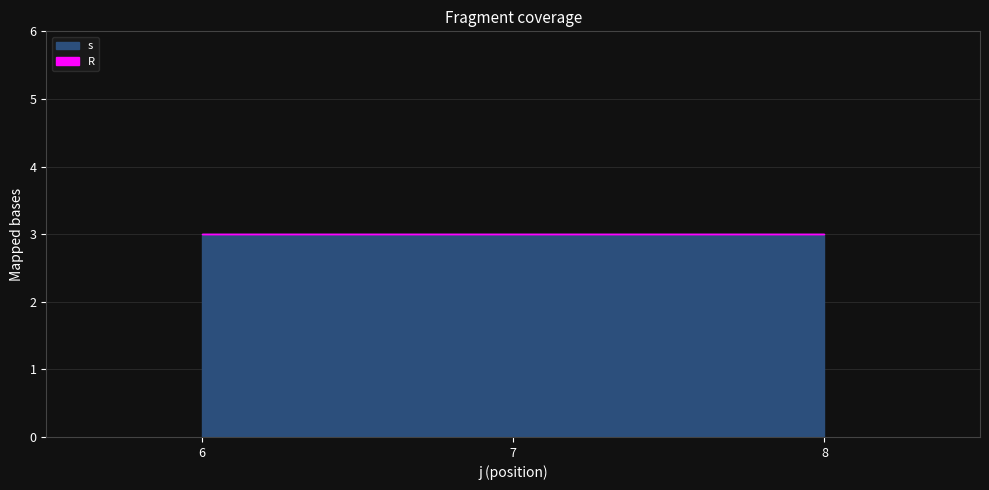

True or false: R has a value of 0 at 7.

True